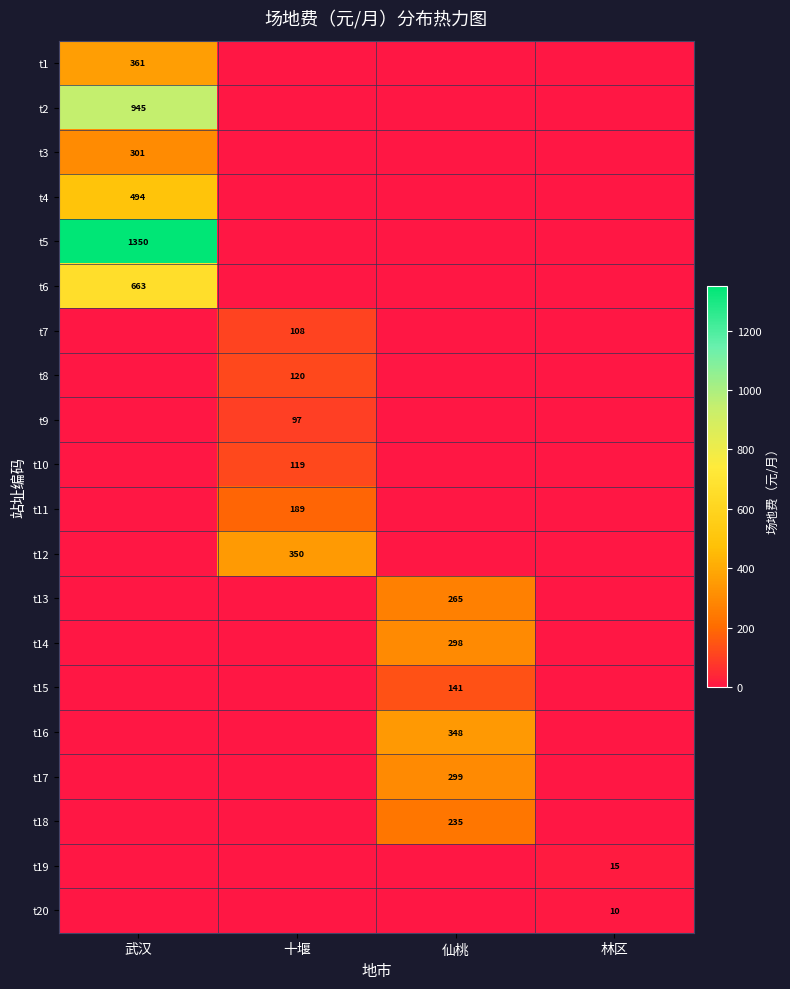

The value of t17 at 仙桃 is 409. True or false?

False